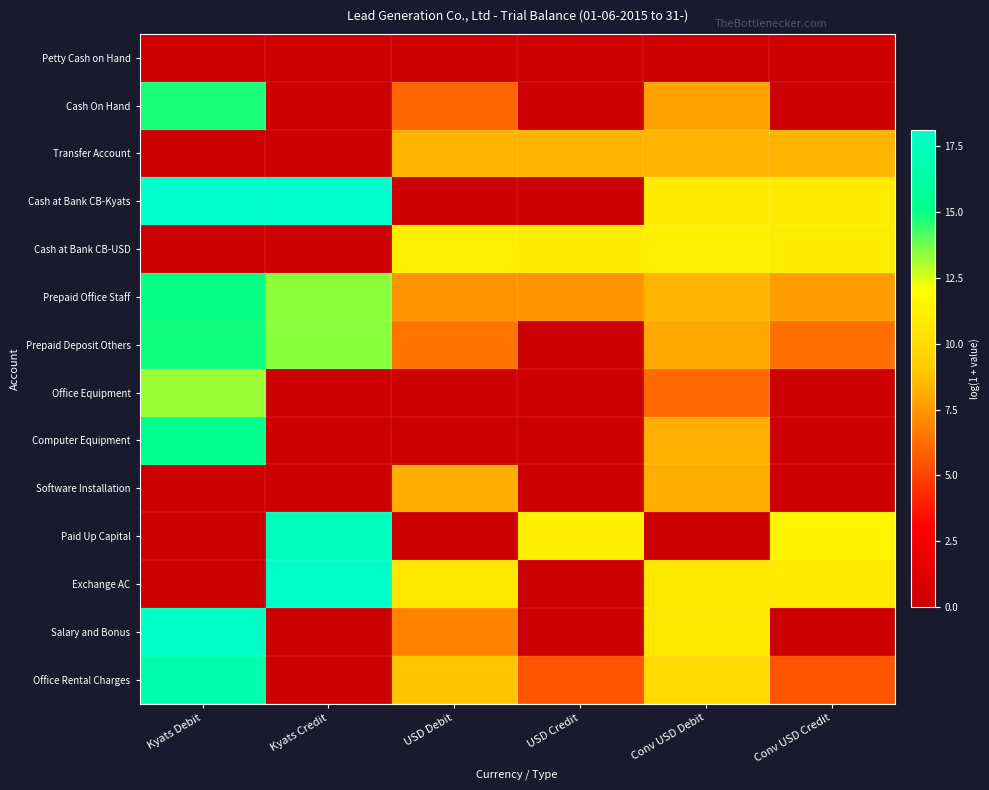

At which category is the sum across all series the highest?

Kyats Debit